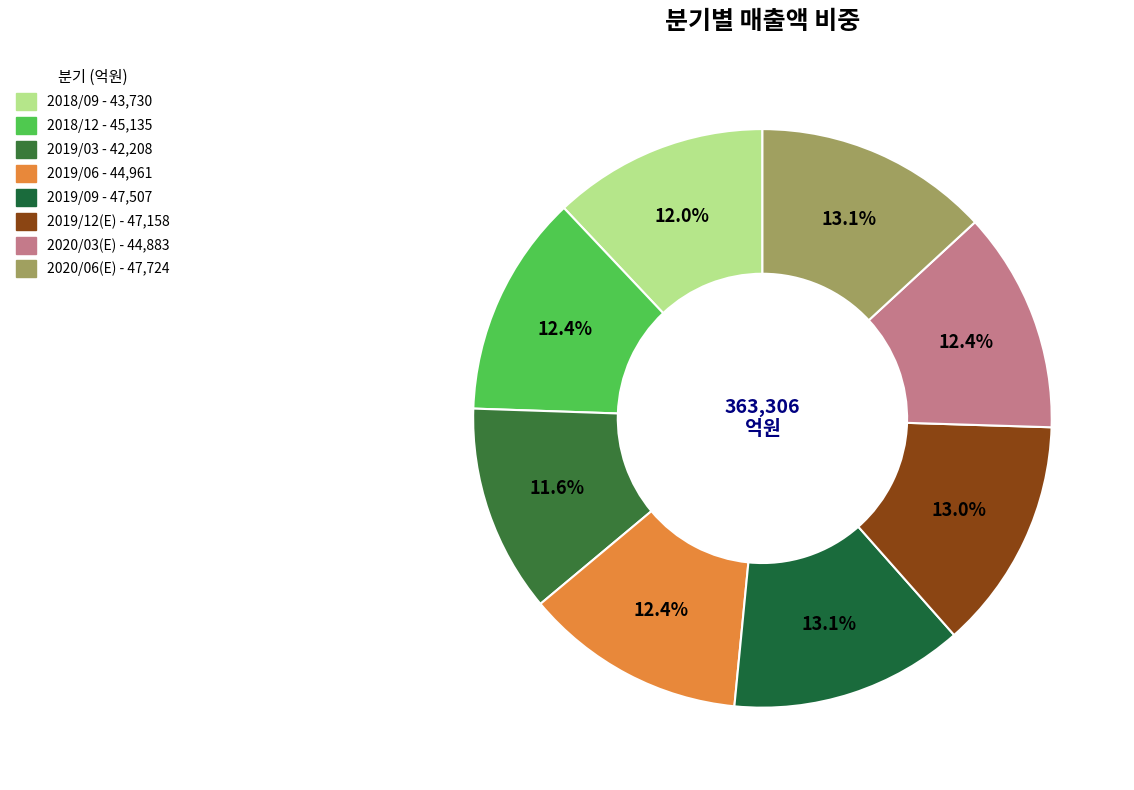

Count the number of slices in the pie.

8